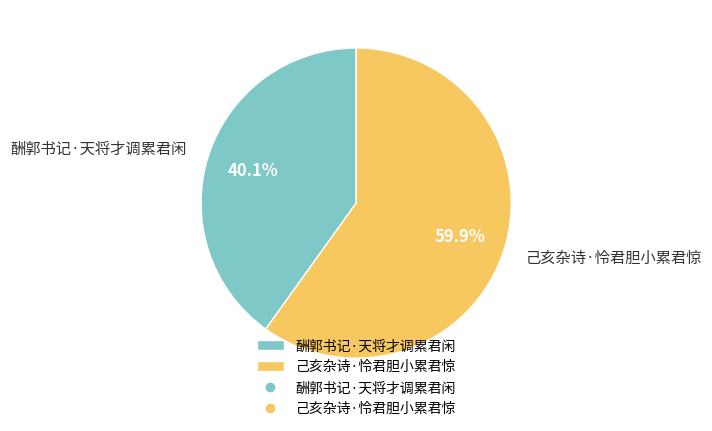

What is the total percentage of 己亥杂诗·怜君胆小累君惊 and 酬郭书记·天将才调累君闲?

100.0%